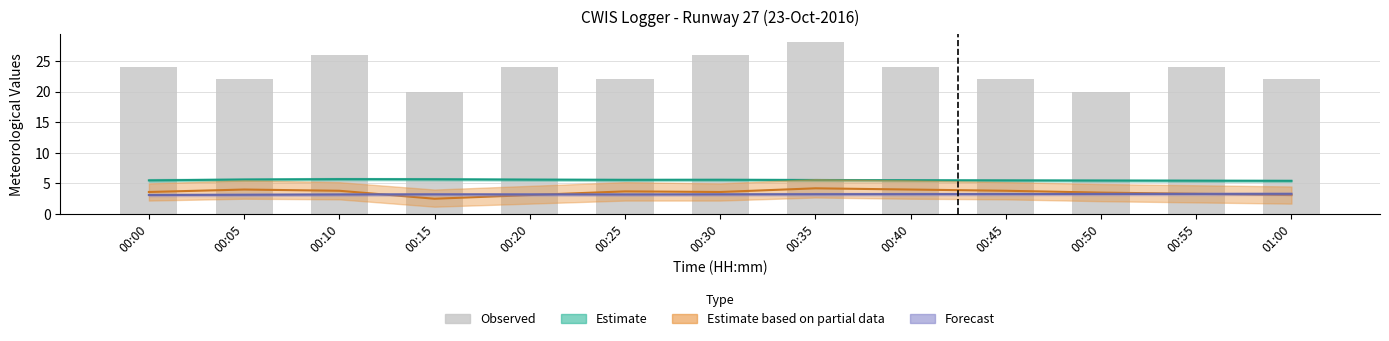

At which label does the data first exceed 24?

00:10